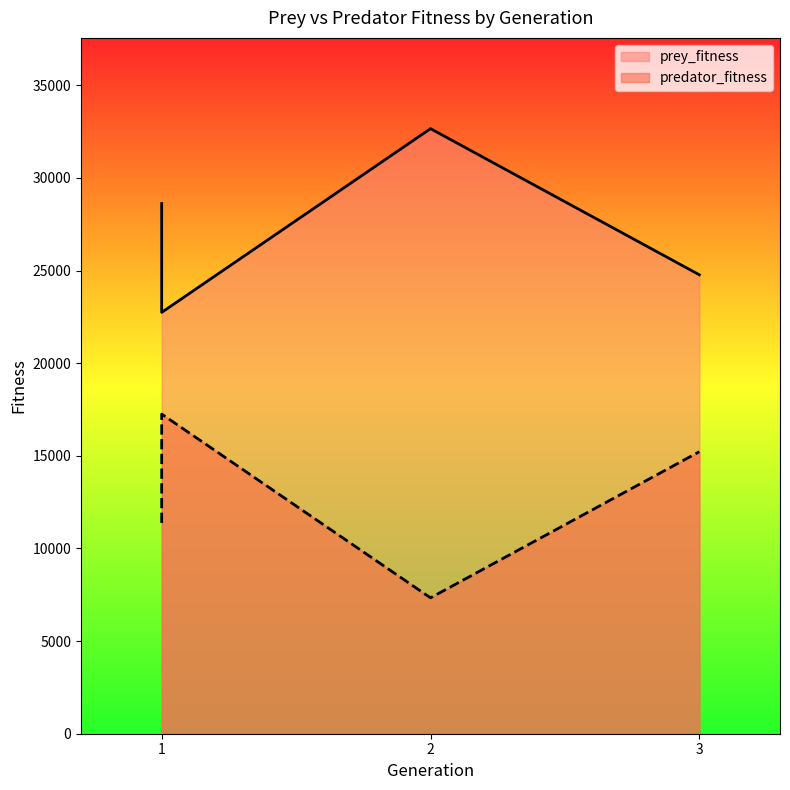

The prey_fitness series shows 33399 at 3. True or false?

False